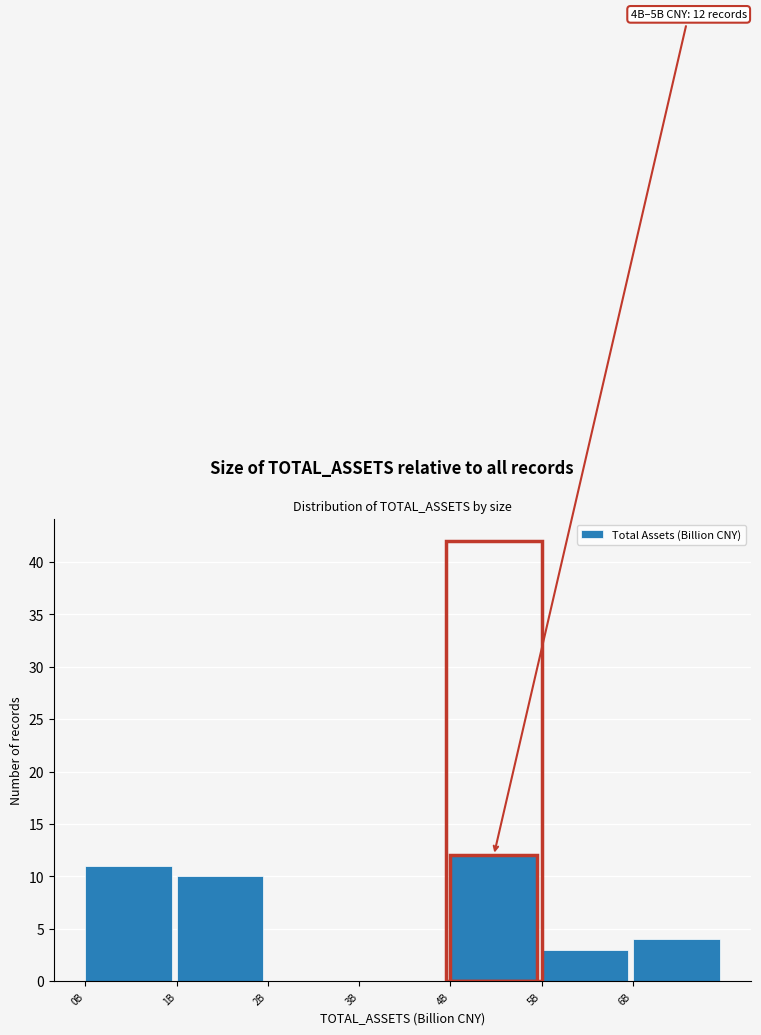

Reading left to right, extract all data points from this chart.

0B=11	1B=10	2B=0	3B=0	4B=12	5B=3	6B=4